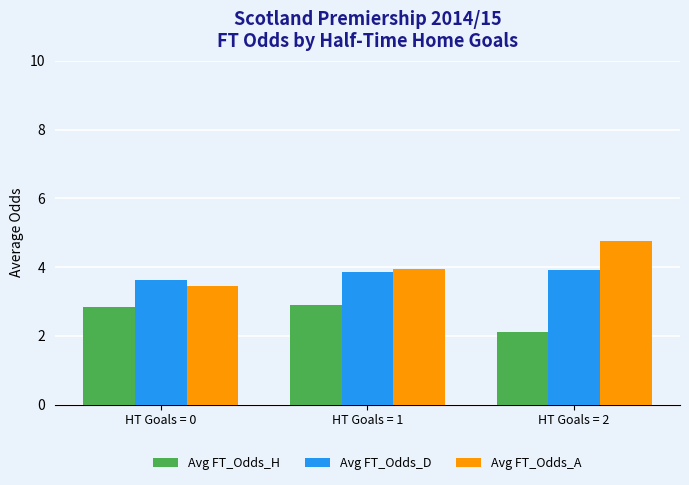

What is the sum of all Avg FT_Odds_D values?

11.4